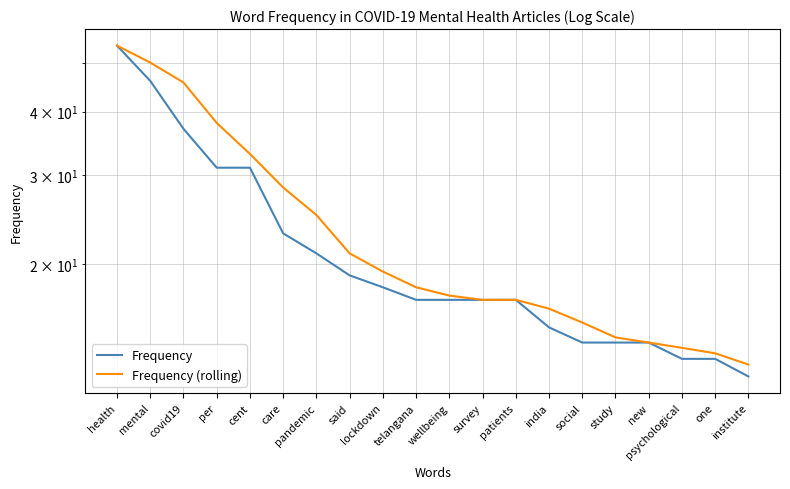

What is the difference between the highest and lowest values at pandemic?

4.0